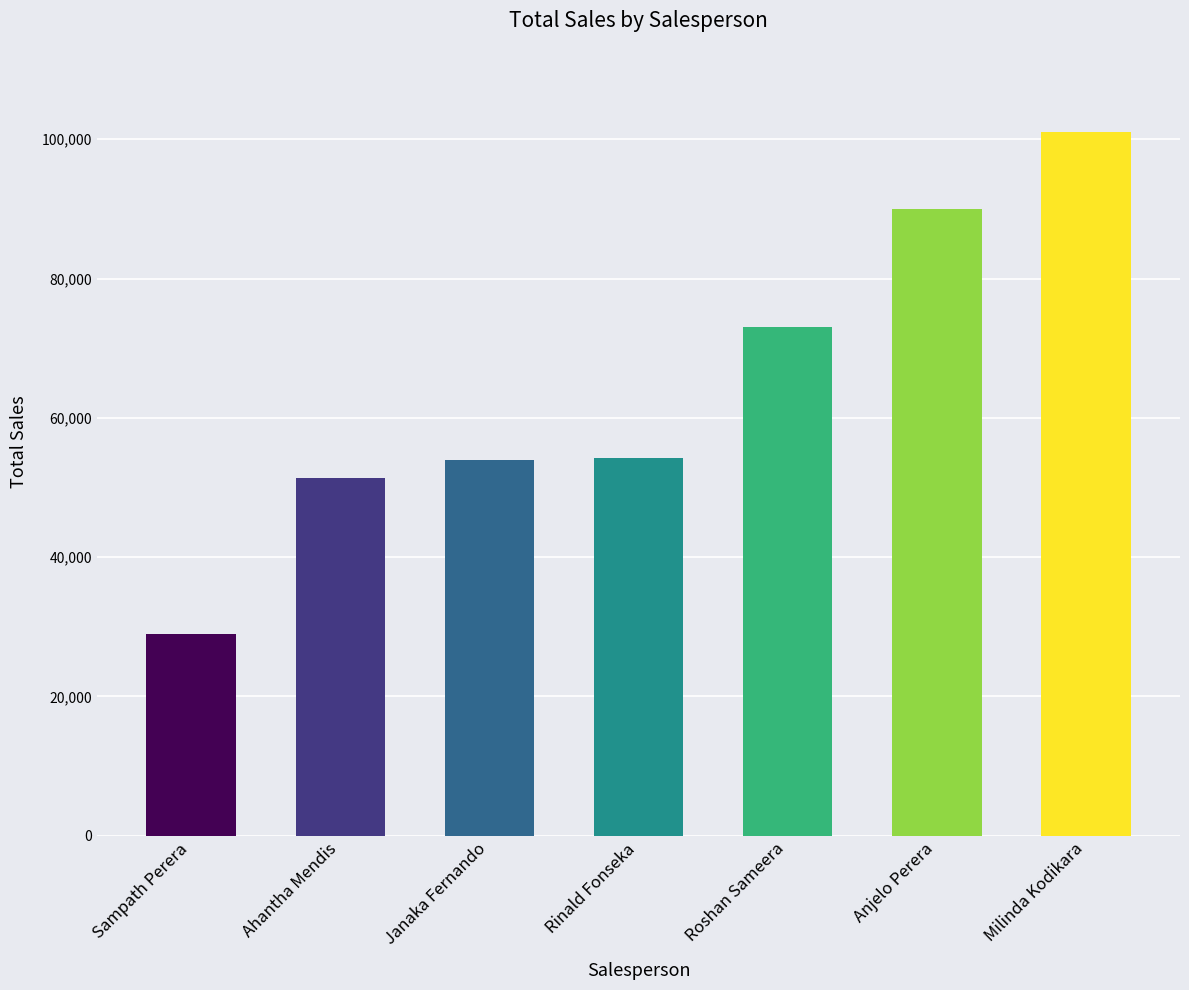

Are the bars grouped side by side (vs. stacked)?

No